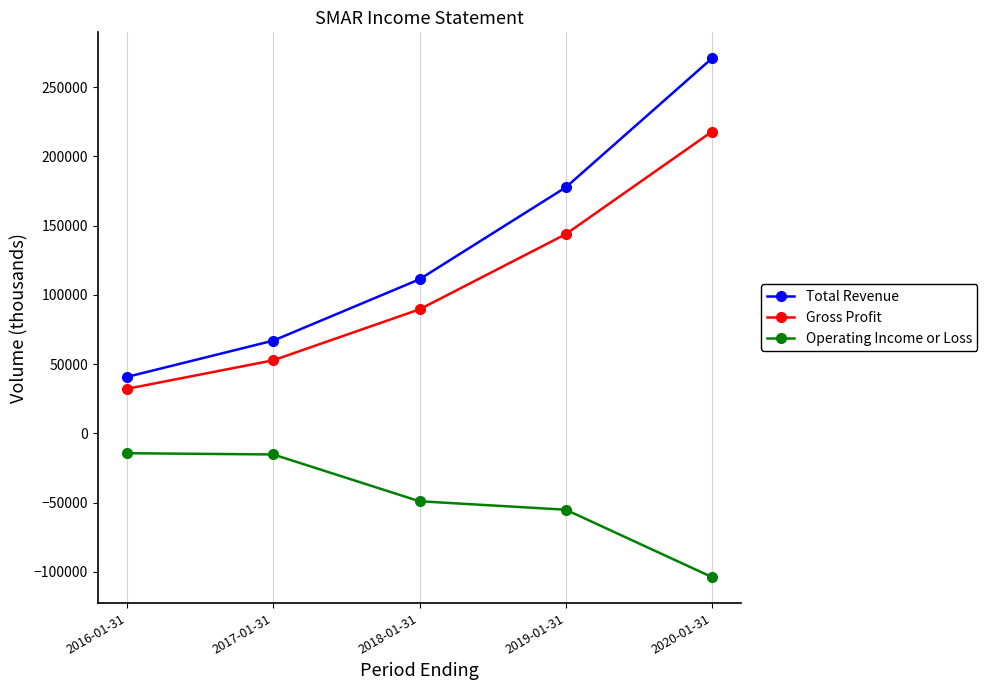

What is the sum of the Operating Income or Loss values at 2016-01-31 and 2017-01-31?

-29500